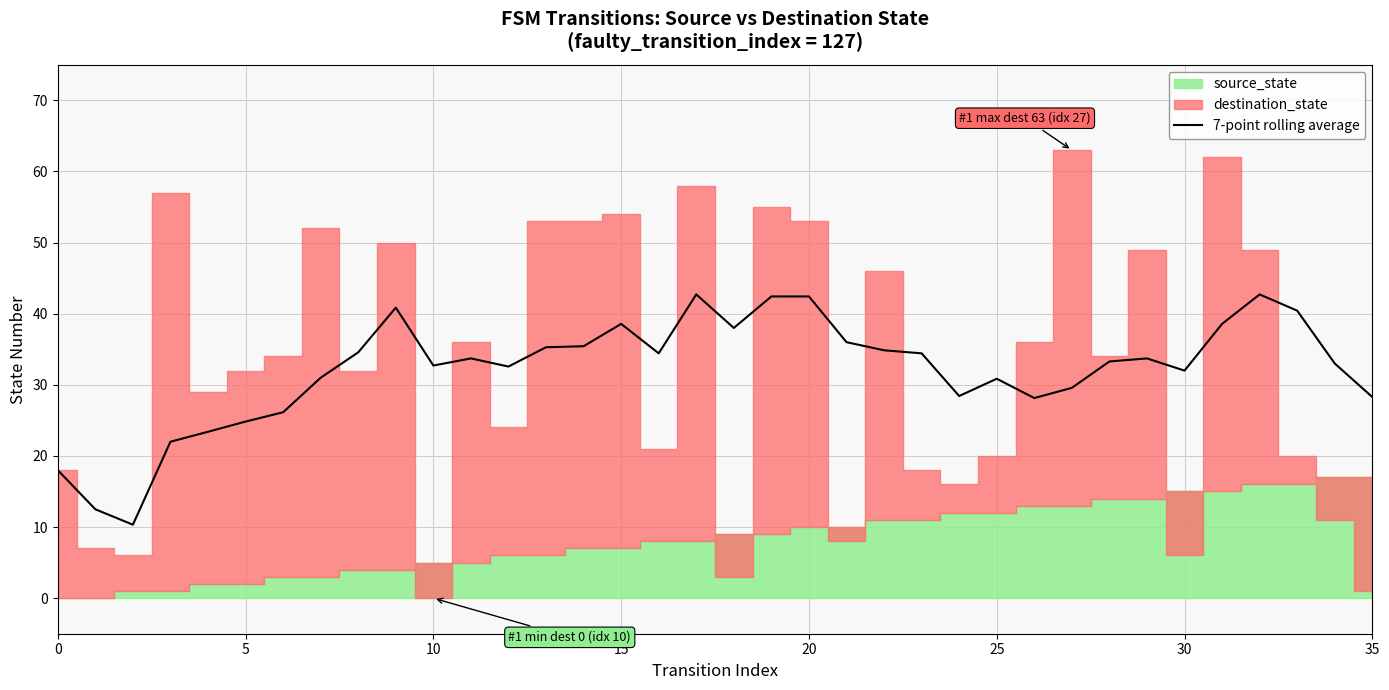

The 7-point rolling average series shows 28.3 at 35. True or false?

True